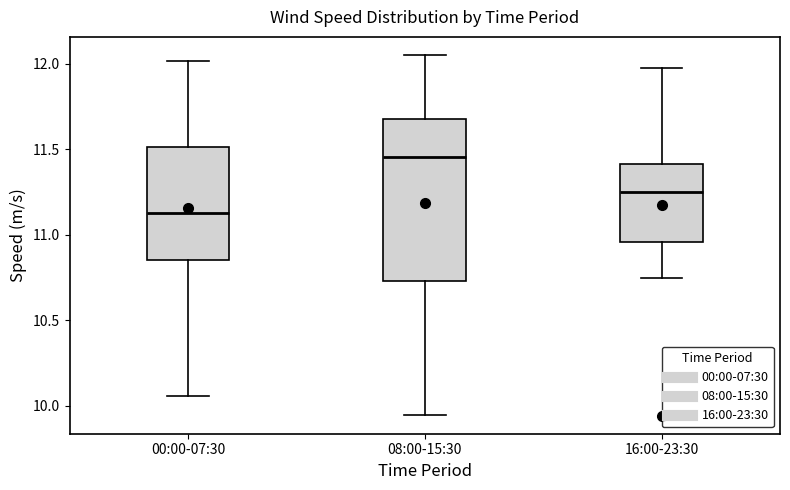

Where is the upper edge of the box for 08:00-15:30 on the y-axis? The values are not printed on the chart, so give them approximately, as read against the axis.

11.70